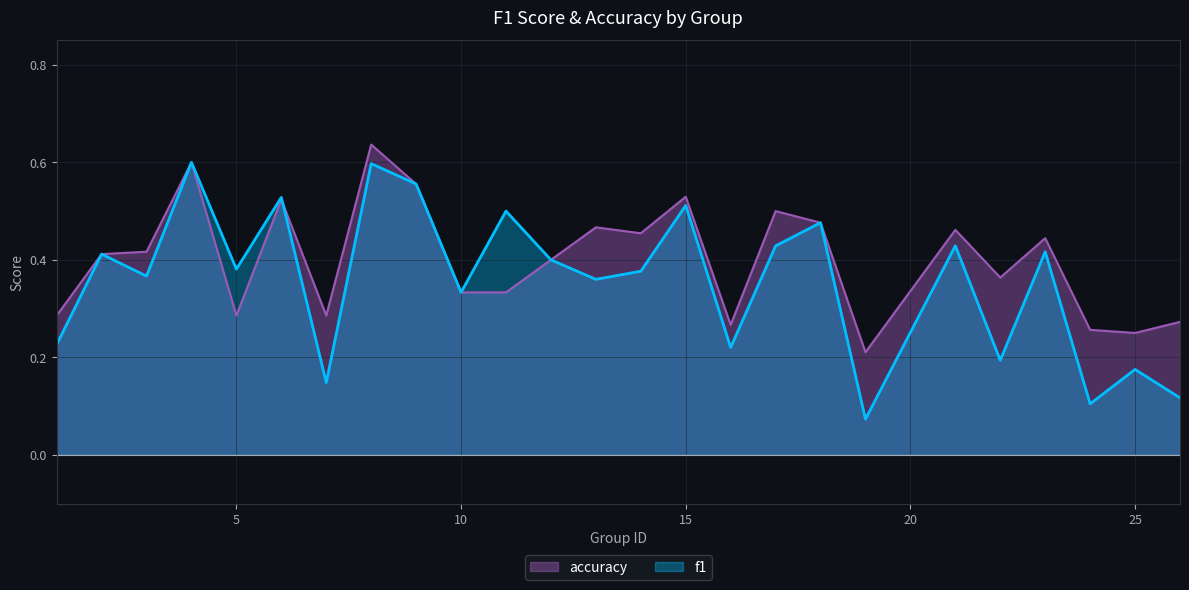

How many accuracy values are between 0 and 1?

25